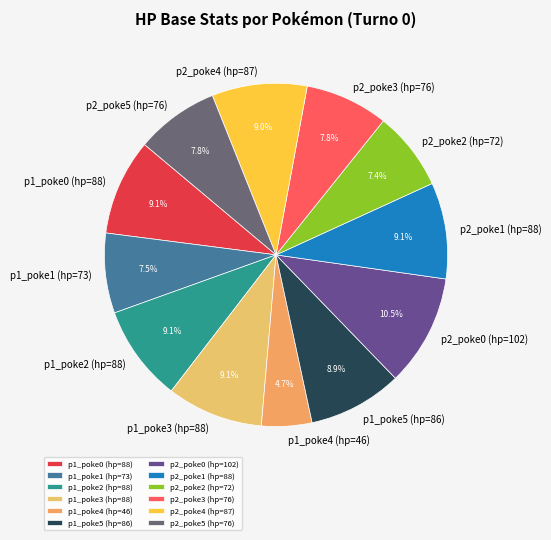

Is there a majority slice in this chart?

No